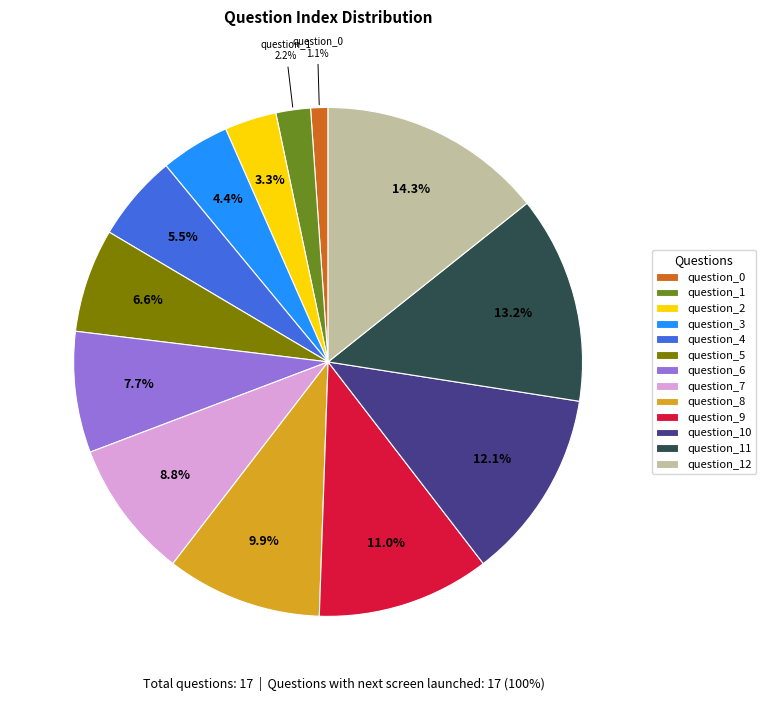

Does any single category account for the majority?

No